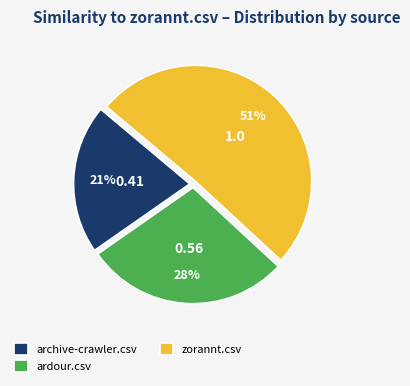

Is there any slice that represents more than half of the pie?

Yes